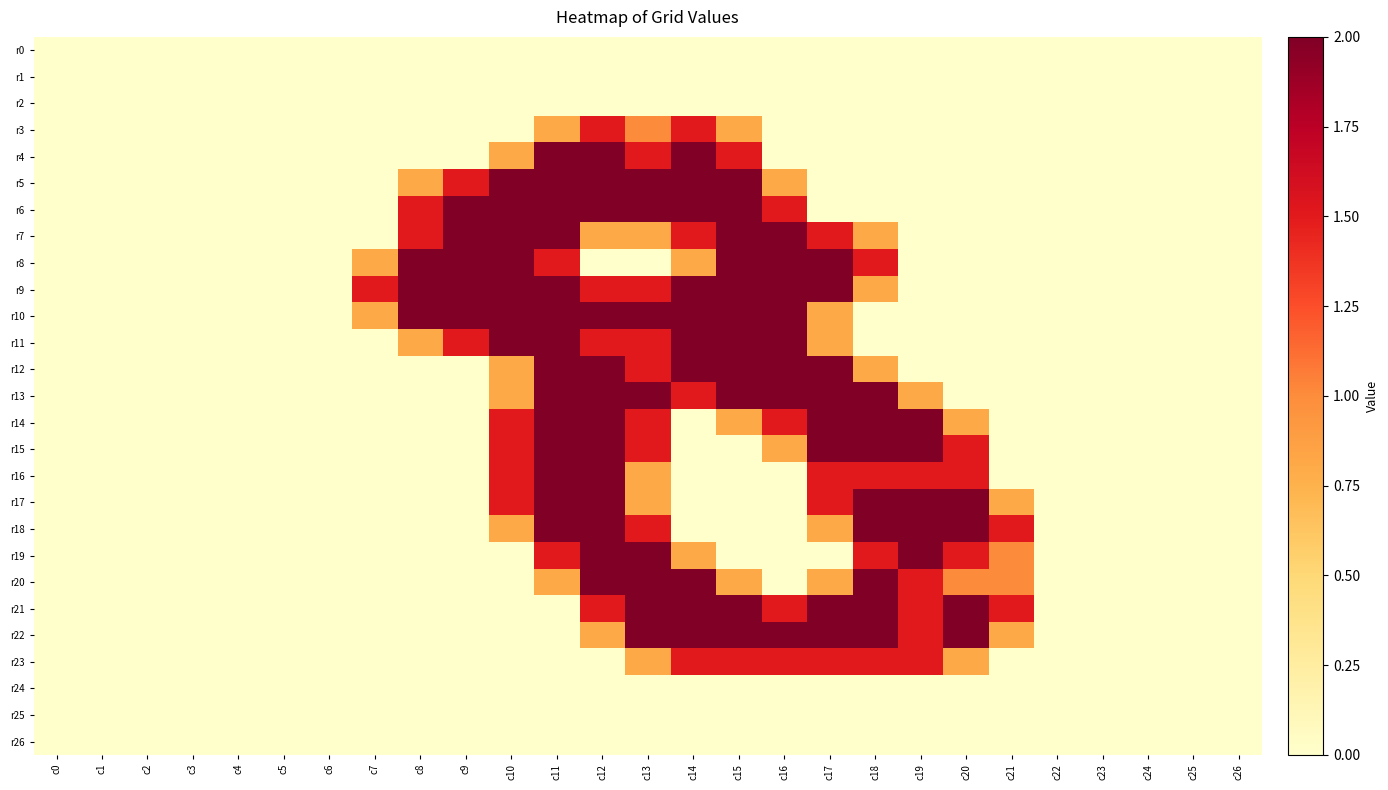

Reading right to left, transcribe all the data shown in this chart.

r0: c26=0.0	c25=0.0	c24=0.0	c23=0.0	c22=0.0	c21=0.0	c20=0.0	c19=0.0	c18=0.0	c17=0.0	c16=0.0	c15=0.0	c14=0.0	c13=0.0	c12=0.0	c11=0.0	c10=0.0	c9=0.0	c8=0.0	c7=0.0	c6=0.0	c5=0.0	c4=0.0	c3=0.0	c2=0.0	c1=0.0	c0=0.0
r1: c26=0.0	c25=0.0	c24=0.0	c23=0.0	c22=0.0	c21=0.0	c20=0.0	c19=0.0	c18=0.0	c17=0.0	c16=0.0	c15=0.0	c14=0.0	c13=0.0	c12=0.0	c11=0.0	c10=0.0	c9=0.0	c8=0.0	c7=0.0	c6=0.0	c5=0.0	c4=0.0	c3=0.0	c2=0.0	c1=0.0	c0=0.0
r2: c26=0.0	c25=0.0	c24=0.0	c23=0.0	c22=0.0	c21=0.0	c20=0.0	c19=0.0	c18=0.0	c17=0.0	c16=0.0	c15=0.0	c14=0.0	c13=0.0	c12=0.0	c11=0.0	c10=0.0	c9=0.0	c8=0.0	c7=0.0	c6=0.0	c5=0.0	c4=0.0	c3=0.0	c2=0.0	c1=0.0	c0=0.0
r3: c26=0.0	c25=0.0	c24=0.0	c23=0.0	c22=0.0	c21=0.0	c20=0.0	c19=0.0	c18=0.0	c17=0.0	c16=0.0	c15=0.8	c14=1.5	c13=1.0	c12=1.5	c11=0.8	c10=0.0	c9=0.0	c8=0.0	c7=0.0	c6=0.0	c5=0.0	c4=0.0	c3=0.0	c2=0.0	c1=0.0	c0=0.0
r4: c26=0.0	c25=0.0	c24=0.0	c23=0.0	c22=0.0	c21=0.0	c20=0.0	c19=0.0	c18=0.0	c17=0.0	c16=0.0	c15=1.5	c14=2.0	c13=1.5	c12=2.0	c11=2.0	c10=0.8	c9=0.0	c8=0.0	c7=0.0	c6=0.0	c5=0.0	c4=0.0	c3=0.0	c2=0.0	c1=0.0	c0=0.0
r5: c26=0.0	c25=0.0	c24=0.0	c23=0.0	c22=0.0	c21=0.0	c20=0.0	c19=0.0	c18=0.0	c17=0.0	c16=0.8	c15=2.0	c14=2.0	c13=2.0	c12=2.0	c11=2.0	c10=2.0	c9=1.5	c8=0.8	c7=0.0	c6=0.0	c5=0.0	c4=0.0	c3=0.0	c2=0.0	c1=0.0	c0=0.0
r6: c26=0.0	c25=0.0	c24=0.0	c23=0.0	c22=0.0	c21=0.0	c20=0.0	c19=0.0	c18=0.0	c17=0.0	c16=1.5	c15=2.0	c14=2.0	c13=2.0	c12=2.0	c11=2.0	c10=2.0	c9=2.0	c8=1.5	c7=0.0	c6=0.0	c5=0.0	c4=0.0	c3=0.0	c2=0.0	c1=0.0	c0=0.0
r7: c26=0.0	c25=0.0	c24=0.0	c23=0.0	c22=0.0	c21=0.0	c20=0.0	c19=0.0	c18=0.8	c17=1.5	c16=2.0	c15=2.0	c14=1.5	c13=0.8	c12=0.8	c11=2.0	c10=2.0	c9=2.0	c8=1.5	c7=0.0	c6=0.0	c5=0.0	c4=0.0	c3=0.0	c2=0.0	c1=0.0	c0=0.0
r8: c26=0.0	c25=0.0	c24=0.0	c23=0.0	c22=0.0	c21=0.0	c20=0.0	c19=0.0	c18=1.5	c17=2.0	c16=2.0	c15=2.0	c14=0.8	c13=0.0	c12=0.0	c11=1.5	c10=2.0	c9=2.0	c8=2.0	c7=0.8	c6=0.0	c5=0.0	c4=0.0	c3=0.0	c2=0.0	c1=0.0	c0=0.0
r9: c26=0.0	c25=0.0	c24=0.0	c23=0.0	c22=0.0	c21=0.0	c20=0.0	c19=0.0	c18=0.8	c17=2.0	c16=2.0	c15=2.0	c14=2.0	c13=1.5	c12=1.5	c11=2.0	c10=2.0	c9=2.0	c8=2.0	c7=1.5	c6=0.0	c5=0.0	c4=0.0	c3=0.0	c2=0.0	c1=0.0	c0=0.0
r10: c26=0.0	c25=0.0	c24=0.0	c23=0.0	c22=0.0	c21=0.0	c20=0.0	c19=0.0	c18=0.0	c17=0.8	c16=2.0	c15=2.0	c14=2.0	c13=2.0	c12=2.0	c11=2.0	c10=2.0	c9=2.0	c8=2.0	c7=0.8	c6=0.0	c5=0.0	c4=0.0	c3=0.0	c2=0.0	c1=0.0	c0=0.0
r11: c26=0.0	c25=0.0	c24=0.0	c23=0.0	c22=0.0	c21=0.0	c20=0.0	c19=0.0	c18=0.0	c17=0.8	c16=2.0	c15=2.0	c14=2.0	c13=1.5	c12=1.5	c11=2.0	c10=2.0	c9=1.5	c8=0.8	c7=0.0	c6=0.0	c5=0.0	c4=0.0	c3=0.0	c2=0.0	c1=0.0	c0=0.0
r12: c26=0.0	c25=0.0	c24=0.0	c23=0.0	c22=0.0	c21=0.0	c20=0.0	c19=0.0	c18=0.8	c17=2.0	c16=2.0	c15=2.0	c14=2.0	c13=1.5	c12=2.0	c11=2.0	c10=0.8	c9=0.0	c8=0.0	c7=0.0	c6=0.0	c5=0.0	c4=0.0	c3=0.0	c2=0.0	c1=0.0	c0=0.0
r13: c26=0.0	c25=0.0	c24=0.0	c23=0.0	c22=0.0	c21=0.0	c20=0.0	c19=0.8	c18=2.0	c17=2.0	c16=2.0	c15=2.0	c14=1.5	c13=2.0	c12=2.0	c11=2.0	c10=0.8	c9=0.0	c8=0.0	c7=0.0	c6=0.0	c5=0.0	c4=0.0	c3=0.0	c2=0.0	c1=0.0	c0=0.0
r14: c26=0.0	c25=0.0	c24=0.0	c23=0.0	c22=0.0	c21=0.0	c20=0.8	c19=2.0	c18=2.0	c17=2.0	c16=1.5	c15=0.8	c14=0.0	c13=1.5	c12=2.0	c11=2.0	c10=1.5	c9=0.0	c8=0.0	c7=0.0	c6=0.0	c5=0.0	c4=0.0	c3=0.0	c2=0.0	c1=0.0	c0=0.0
r15: c26=0.0	c25=0.0	c24=0.0	c23=0.0	c22=0.0	c21=0.0	c20=1.5	c19=2.0	c18=2.0	c17=2.0	c16=0.8	c15=0.0	c14=0.0	c13=1.5	c12=2.0	c11=2.0	c10=1.5	c9=0.0	c8=0.0	c7=0.0	c6=0.0	c5=0.0	c4=0.0	c3=0.0	c2=0.0	c1=0.0	c0=0.0
r16: c26=0.0	c25=0.0	c24=0.0	c23=0.0	c22=0.0	c21=0.0	c20=1.5	c19=1.5	c18=1.5	c17=1.5	c16=0.0	c15=0.0	c14=0.0	c13=0.8	c12=2.0	c11=2.0	c10=1.5	c9=0.0	c8=0.0	c7=0.0	c6=0.0	c5=0.0	c4=0.0	c3=0.0	c2=0.0	c1=0.0	c0=0.0
r17: c26=0.0	c25=0.0	c24=0.0	c23=0.0	c22=0.0	c21=0.8	c20=2.0	c19=2.0	c18=2.0	c17=1.5	c16=0.0	c15=0.0	c14=0.0	c13=0.8	c12=2.0	c11=2.0	c10=1.5	c9=0.0	c8=0.0	c7=0.0	c6=0.0	c5=0.0	c4=0.0	c3=0.0	c2=0.0	c1=0.0	c0=0.0
r18: c26=0.0	c25=0.0	c24=0.0	c23=0.0	c22=0.0	c21=1.5	c20=2.0	c19=2.0	c18=2.0	c17=0.8	c16=0.0	c15=0.0	c14=0.0	c13=1.5	c12=2.0	c11=2.0	c10=0.8	c9=0.0	c8=0.0	c7=0.0	c6=0.0	c5=0.0	c4=0.0	c3=0.0	c2=0.0	c1=0.0	c0=0.0
r19: c26=0.0	c25=0.0	c24=0.0	c23=0.0	c22=0.0	c21=1.0	c20=1.5	c19=2.0	c18=1.5	c17=0.0	c16=0.0	c15=0.0	c14=0.8	c13=2.0	c12=2.0	c11=1.5	c10=0.0	c9=0.0	c8=0.0	c7=0.0	c6=0.0	c5=0.0	c4=0.0	c3=0.0	c2=0.0	c1=0.0	c0=0.0
r20: c26=0.0	c25=0.0	c24=0.0	c23=0.0	c22=0.0	c21=1.0	c20=1.0	c19=1.5	c18=2.0	c17=0.8	c16=0.0	c15=0.8	c14=2.0	c13=2.0	c12=2.0	c11=0.8	c10=0.0	c9=0.0	c8=0.0	c7=0.0	c6=0.0	c5=0.0	c4=0.0	c3=0.0	c2=0.0	c1=0.0	c0=0.0
r21: c26=0.0	c25=0.0	c24=0.0	c23=0.0	c22=0.0	c21=1.5	c20=2.0	c19=1.5	c18=2.0	c17=2.0	c16=1.5	c15=2.0	c14=2.0	c13=2.0	c12=1.5	c11=0.0	c10=0.0	c9=0.0	c8=0.0	c7=0.0	c6=0.0	c5=0.0	c4=0.0	c3=0.0	c2=0.0	c1=0.0	c0=0.0
r22: c26=0.0	c25=0.0	c24=0.0	c23=0.0	c22=0.0	c21=0.8	c20=2.0	c19=1.5	c18=2.0	c17=2.0	c16=2.0	c15=2.0	c14=2.0	c13=2.0	c12=0.8	c11=0.0	c10=0.0	c9=0.0	c8=0.0	c7=0.0	c6=0.0	c5=0.0	c4=0.0	c3=0.0	c2=0.0	c1=0.0	c0=0.0
r23: c26=0.0	c25=0.0	c24=0.0	c23=0.0	c22=0.0	c21=0.0	c20=0.8	c19=1.5	c18=1.5	c17=1.5	c16=1.5	c15=1.5	c14=1.5	c13=0.8	c12=0.0	c11=0.0	c10=0.0	c9=0.0	c8=0.0	c7=0.0	c6=0.0	c5=0.0	c4=0.0	c3=0.0	c2=0.0	c1=0.0	c0=0.0
r24: c26=0.0	c25=0.0	c24=0.0	c23=0.0	c22=0.0	c21=0.0	c20=0.0	c19=0.0	c18=0.0	c17=0.0	c16=0.0	c15=0.0	c14=0.0	c13=0.0	c12=0.0	c11=0.0	c10=0.0	c9=0.0	c8=0.0	c7=0.0	c6=0.0	c5=0.0	c4=0.0	c3=0.0	c2=0.0	c1=0.0	c0=0.0
r25: c26=0.0	c25=0.0	c24=0.0	c23=0.0	c22=0.0	c21=0.0	c20=0.0	c19=0.0	c18=0.0	c17=0.0	c16=0.0	c15=0.0	c14=0.0	c13=0.0	c12=0.0	c11=0.0	c10=0.0	c9=0.0	c8=0.0	c7=0.0	c6=0.0	c5=0.0	c4=0.0	c3=0.0	c2=0.0	c1=0.0	c0=0.0
r26: c26=0.0	c25=0.0	c24=0.0	c23=0.0	c22=0.0	c21=0.0	c20=0.0	c19=0.0	c18=0.0	c17=0.0	c16=0.0	c15=0.0	c14=0.0	c13=0.0	c12=0.0	c11=0.0	c10=0.0	c9=0.0	c8=0.0	c7=0.0	c6=0.0	c5=0.0	c4=0.0	c3=0.0	c2=0.0	c1=0.0	c0=0.0